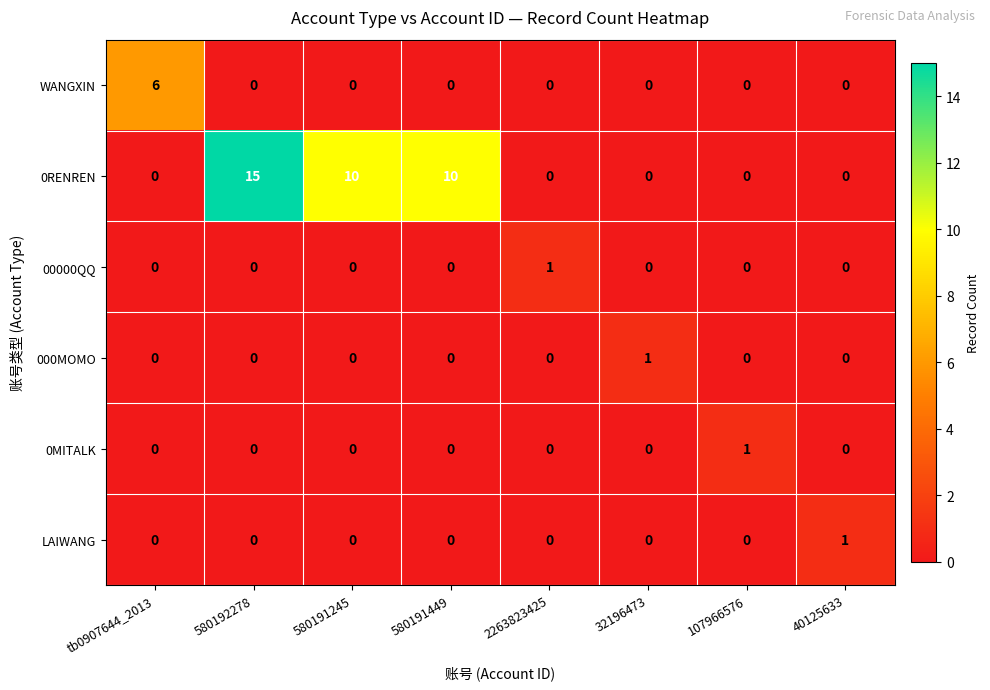

The value of 000MOMO at 580192278 is 0. True or false?

True